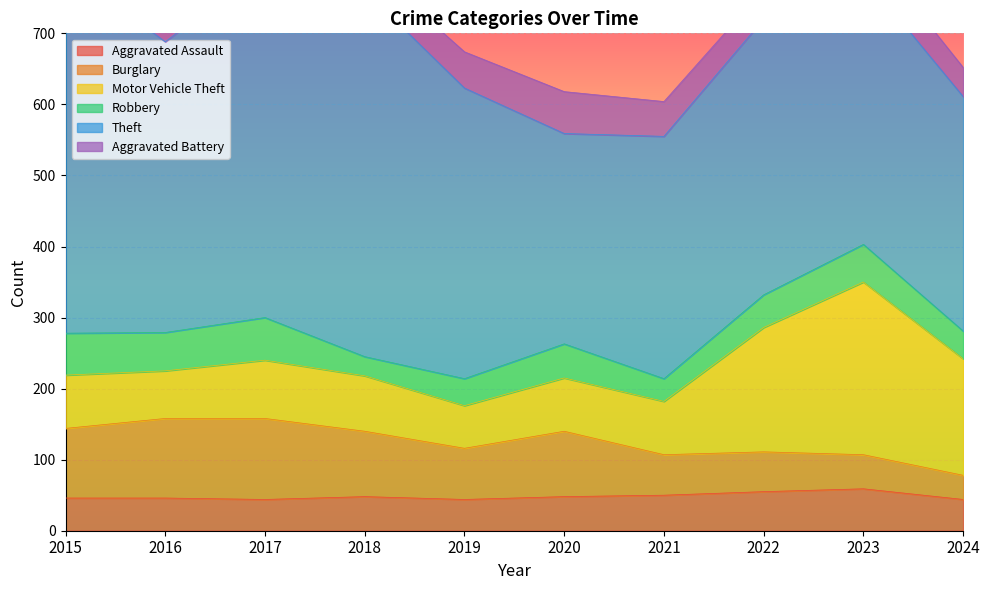

What is the sum of the Aggravated Assault values at 2020 and 2024?

92